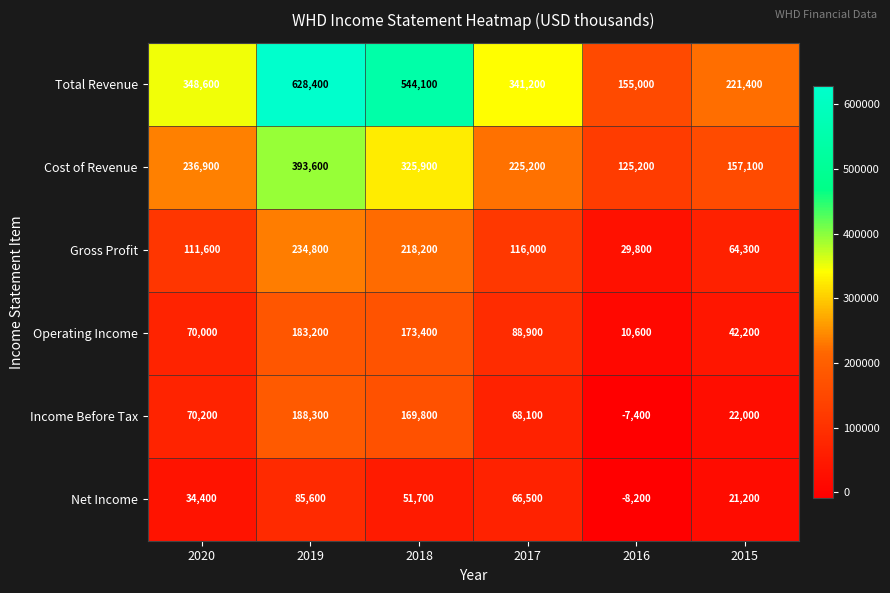

The Income Before Tax series shows 70200 at 2020. True or false?

True